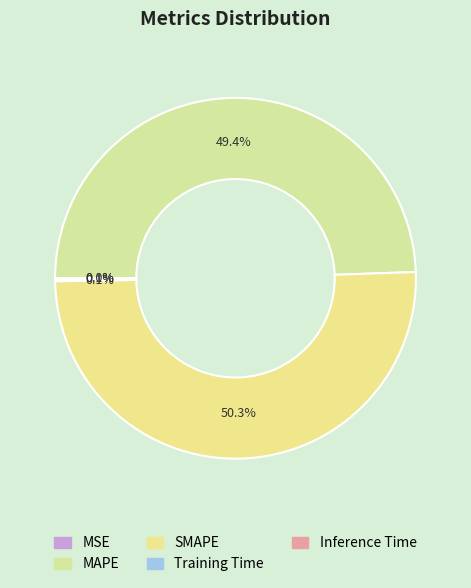

Is it true that SMAPE is 50% of the pie?

True